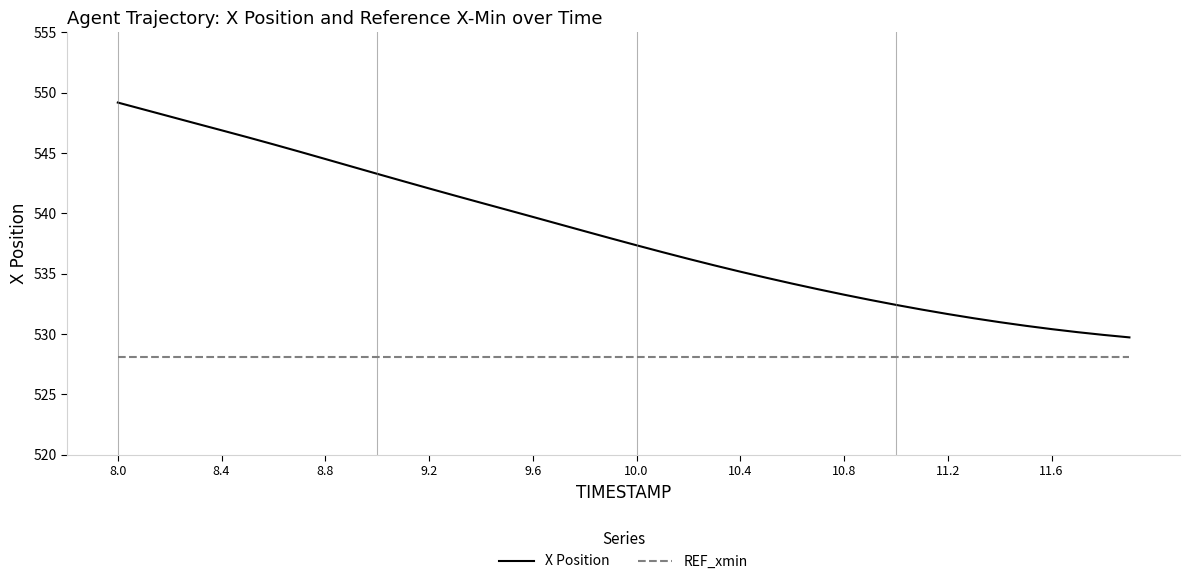

What is the maximum value for REF_xmin?

528.1